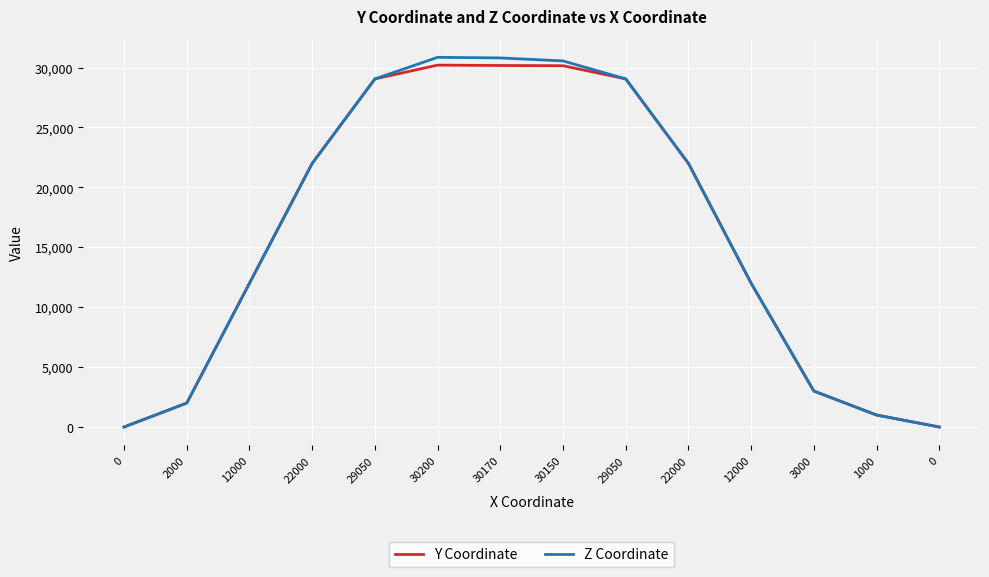

What is the value of the Y Coordinate point at the 13th from the left?

1000